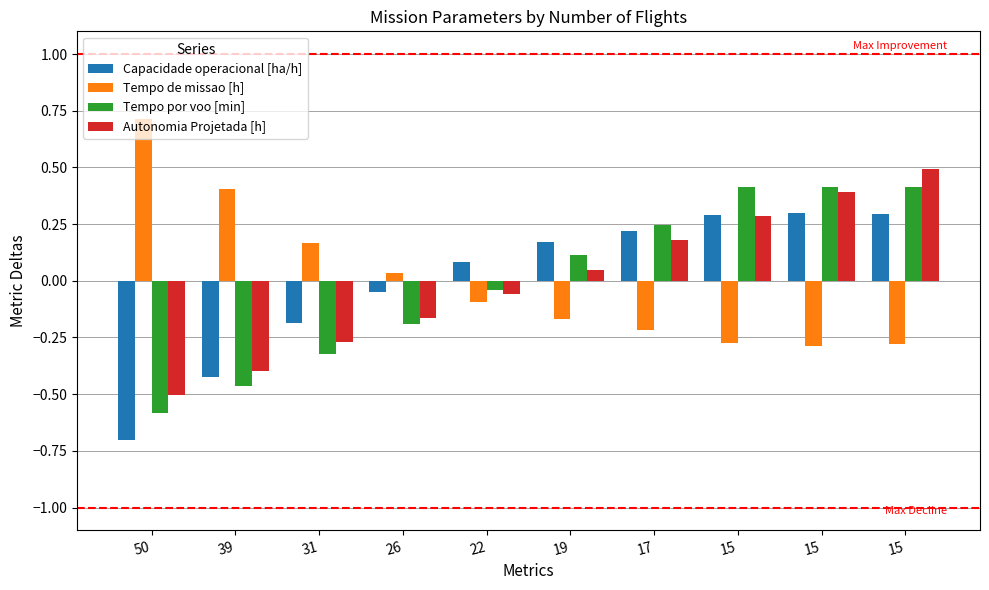

Which category has the highest value in the Tempo de missao [h] series?

50